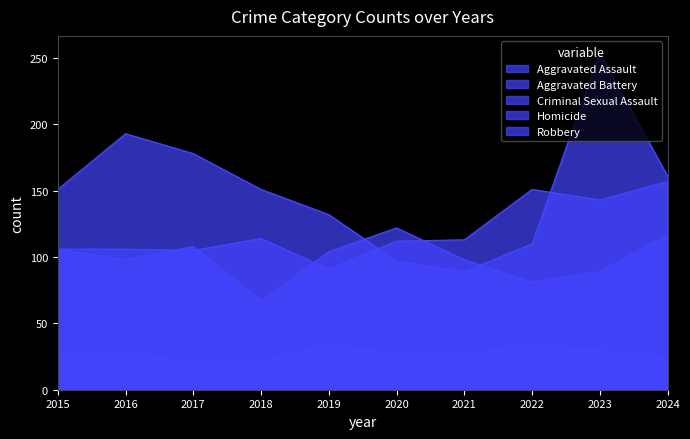

At which category does Robbery reach its first local peak?

2016